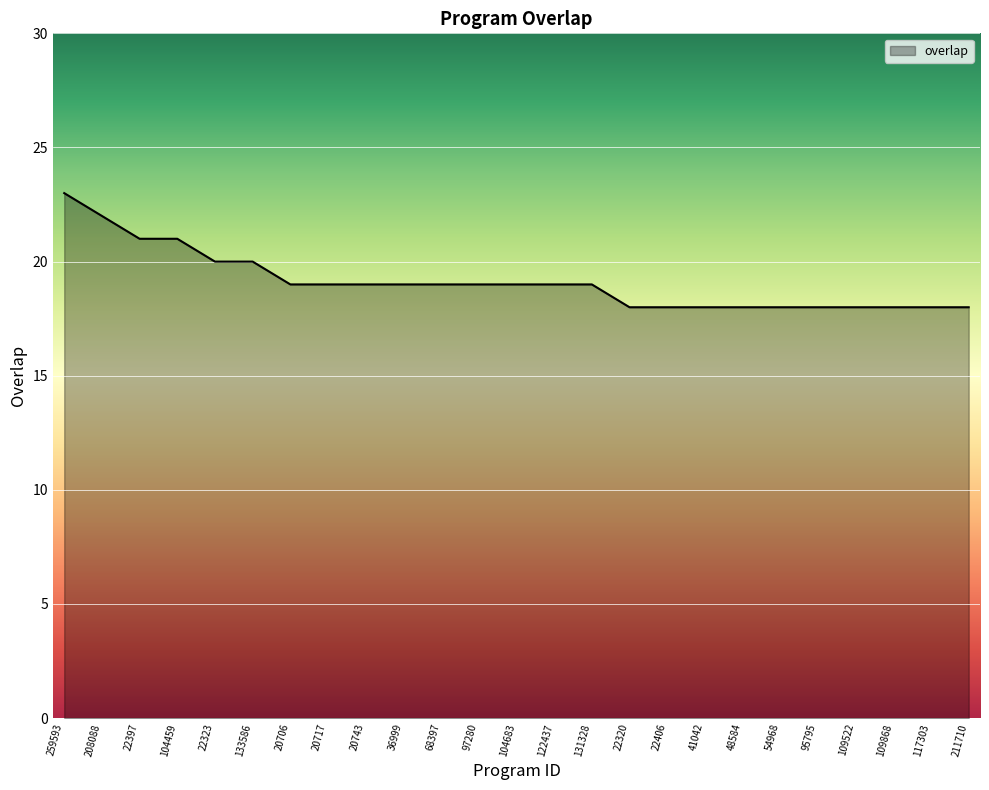

Is it true that the value at 20717 is 19?

True